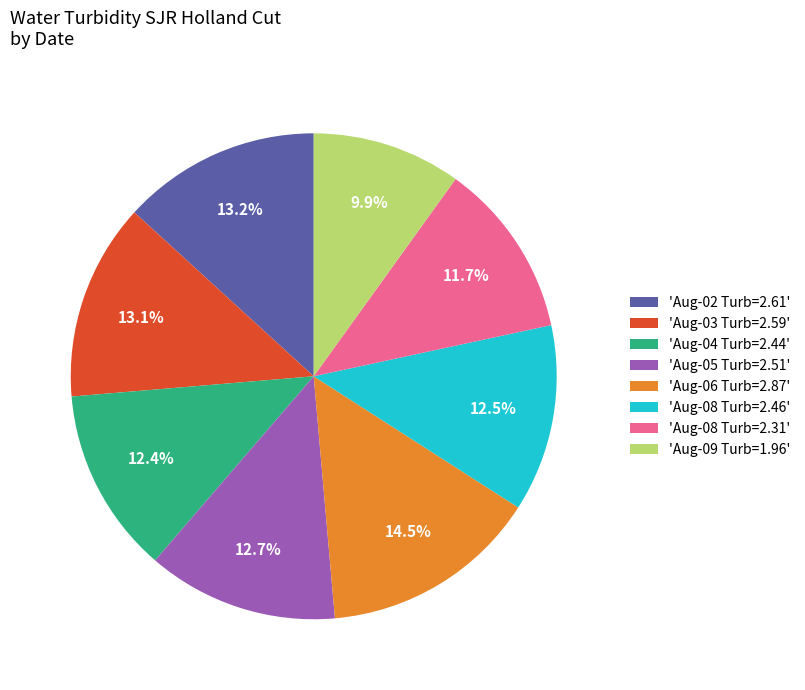

Is there any slice that represents more than half of the pie?

No